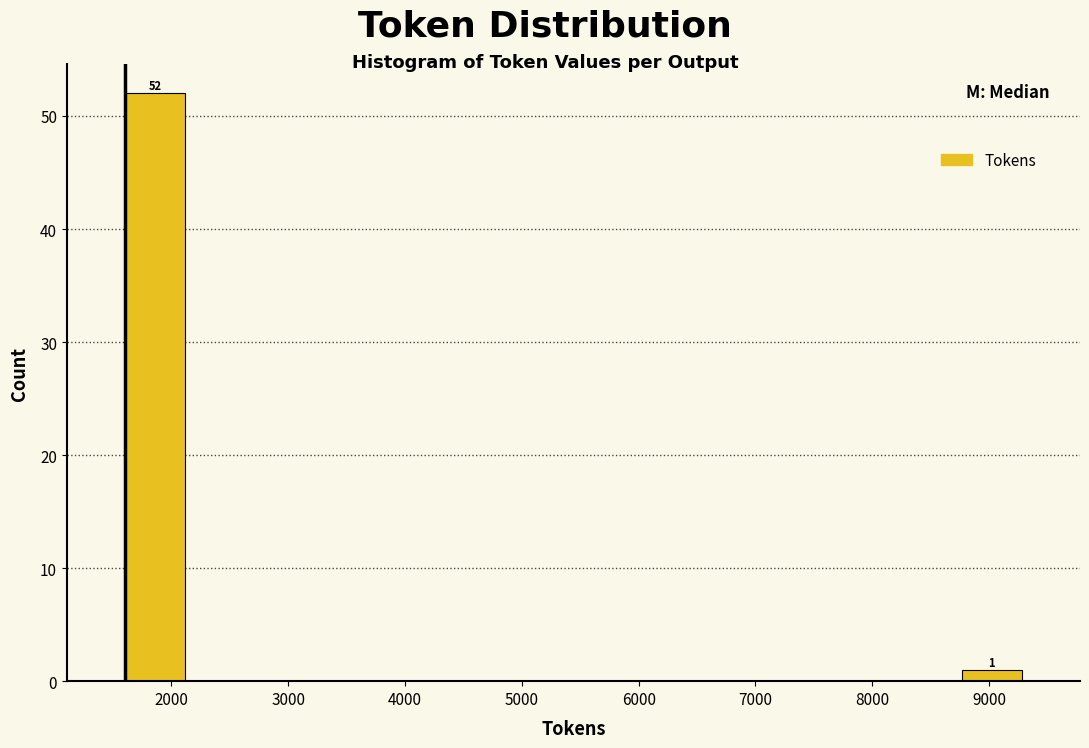

Which range on the x-axis has the tallest bar?

1600 to 2100